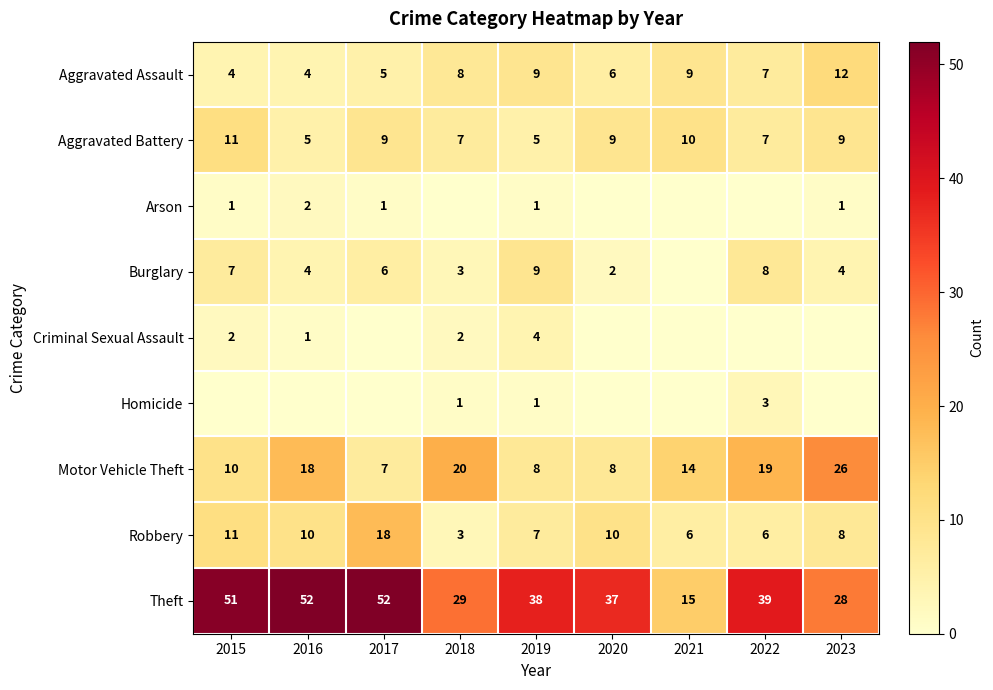

What is the average value of the Robbery series?

9